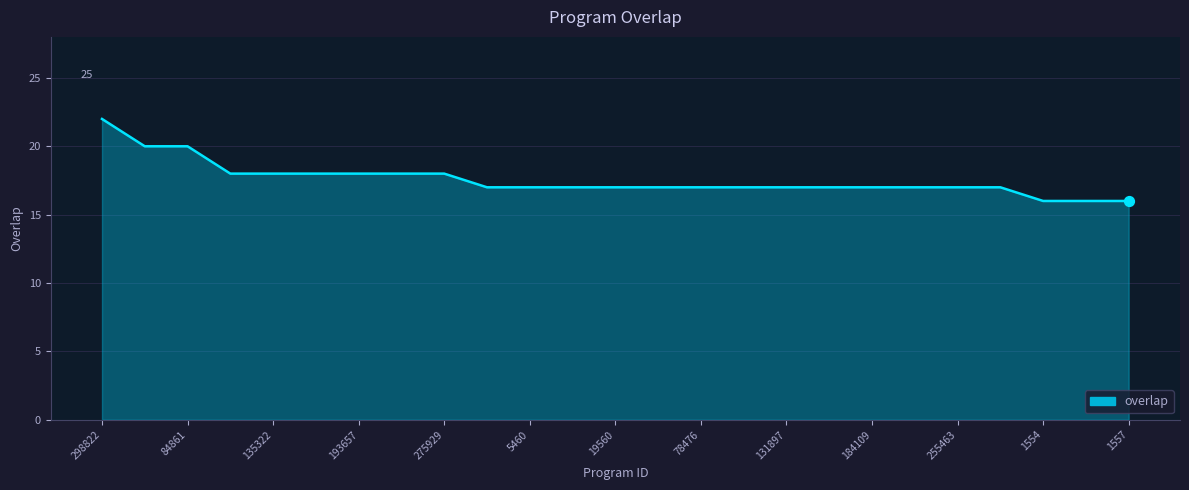

What is the greatest value displayed?

22